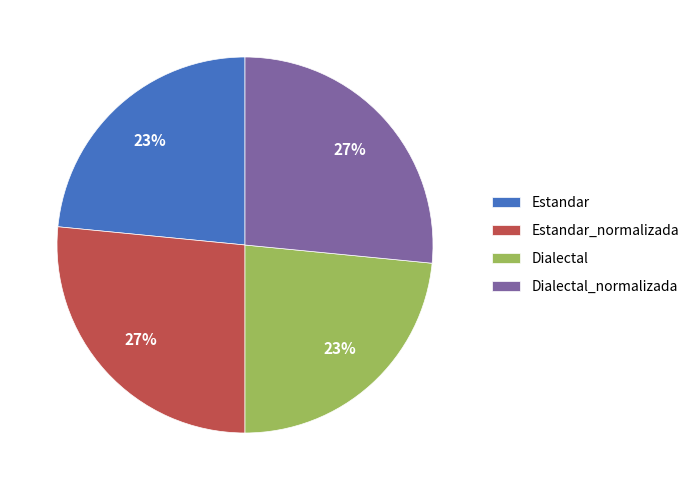

To the nearest percent, what percentage of the pie is Estandar?

23%